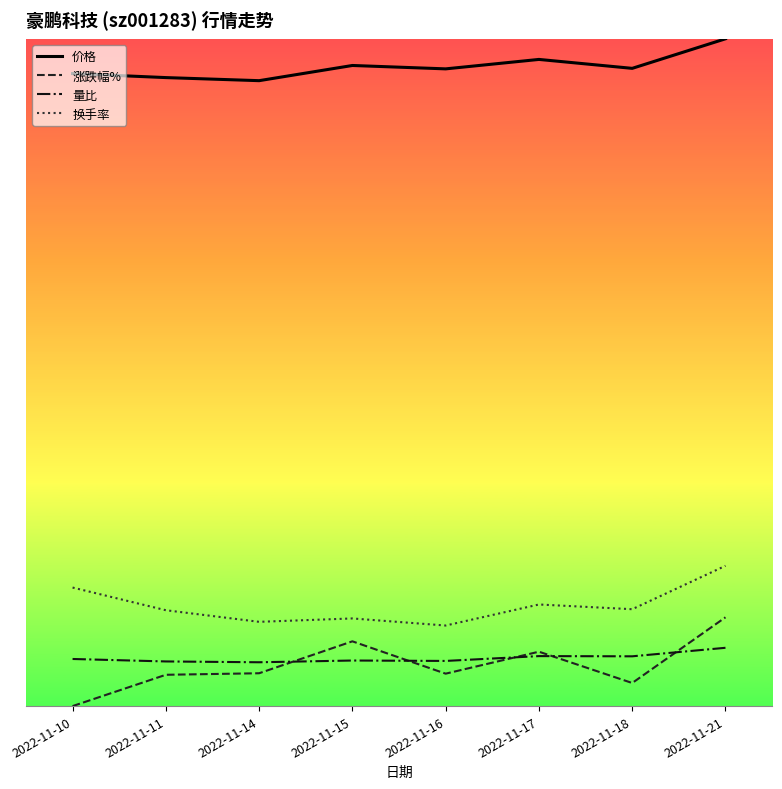

What is the average value of the 量比 series?

-4.1